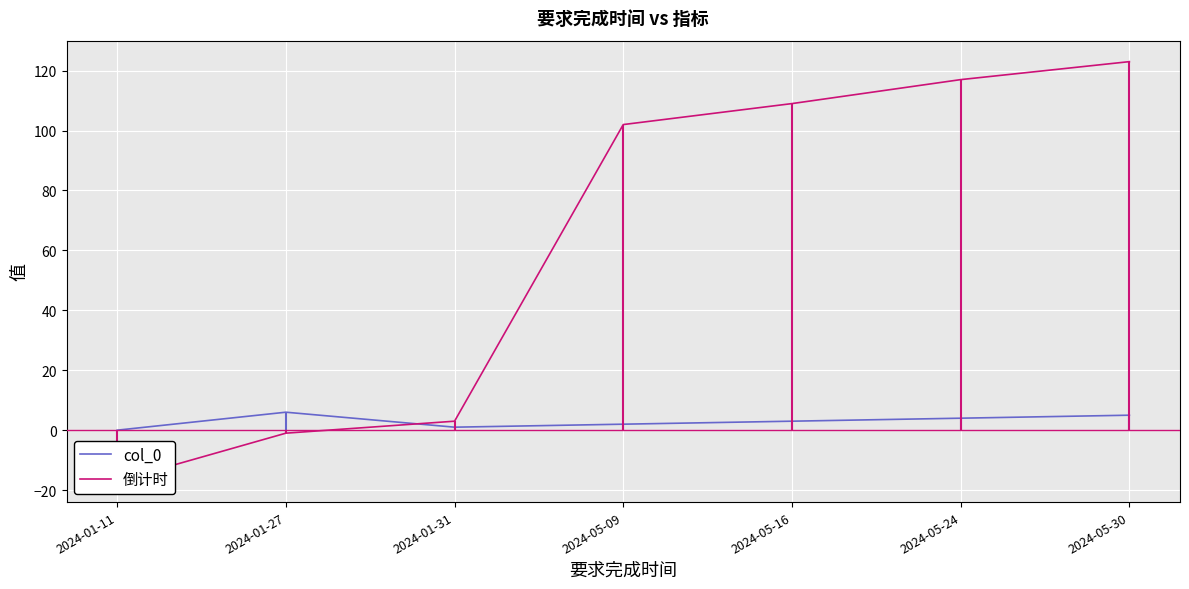

What is the smallest value displayed?

-17